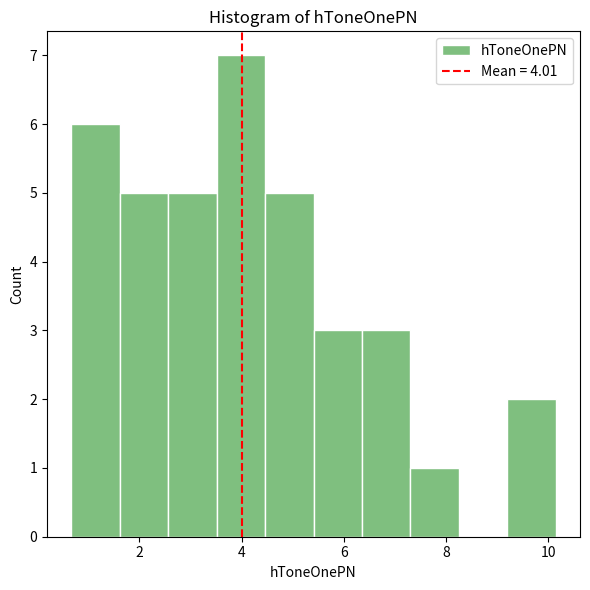

Reading left to right, list every bar in this chart as the range it spans on the x-axis followed by its height. Neither the bar edges nor the heights are printed on the chart, so give them approximately, as read against the axes.

0.6 to 1.6: 6
1.6 to 2.6: 5
2.6 to 3.6: 5
3.6 to 4.4: 7
4.4 to 5.4: 5
5.4 to 6.4: 3
6.4 to 7.4: 3
7.4 to 8.2: 1
8.2 to 9.2: 0
9.2 to 10.2: 2